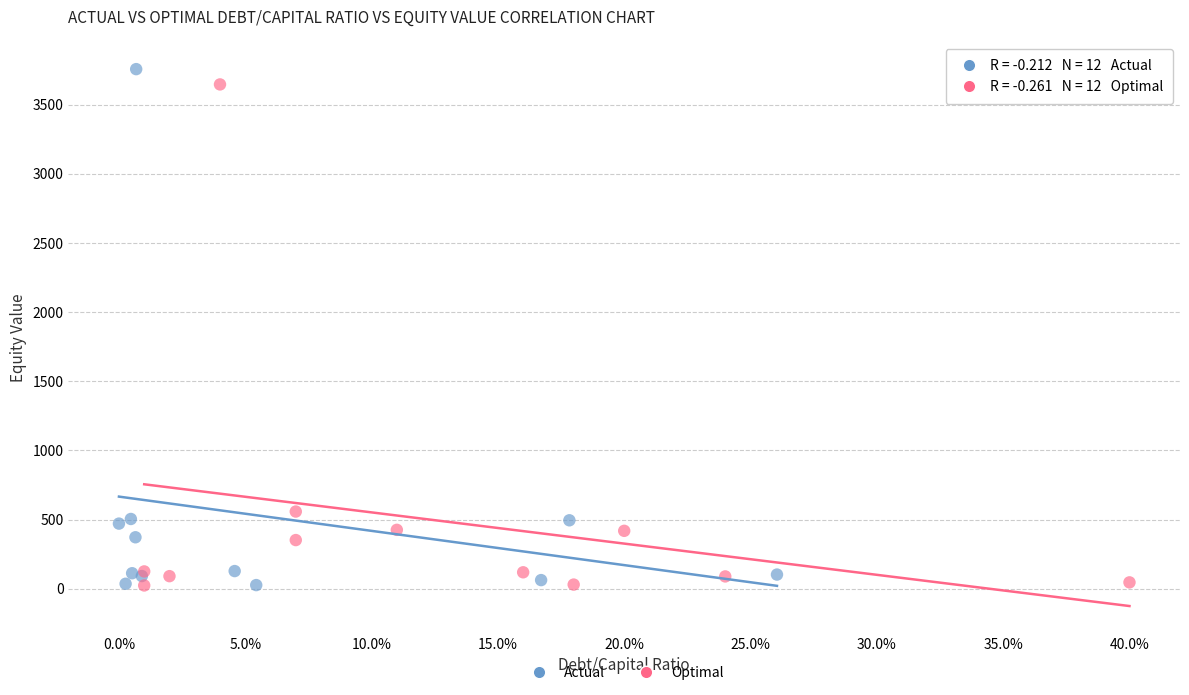

Which series contains the highest Y value?

Actual